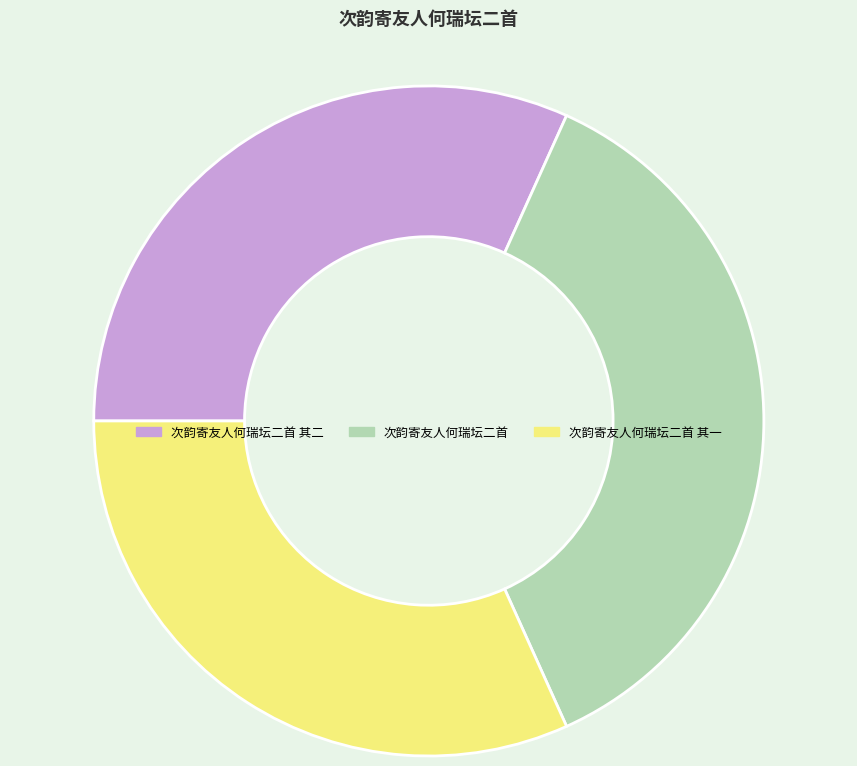

What is the largest slice in the pie chart?

次韵寄友人何瑞坛二首